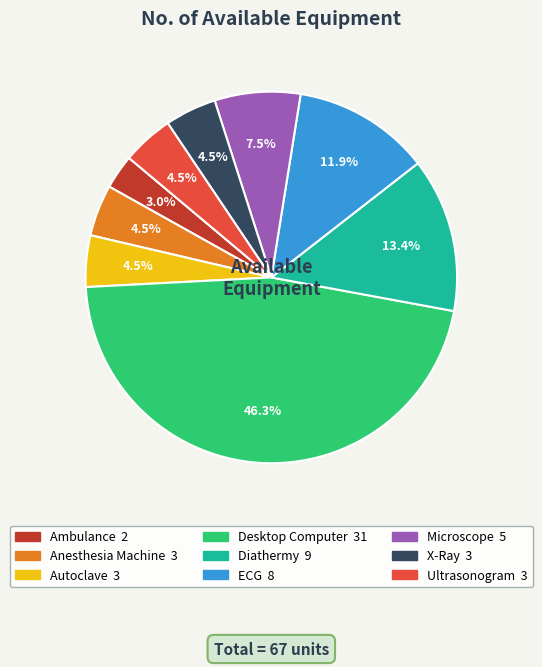

Is there a majority slice in this chart?

No